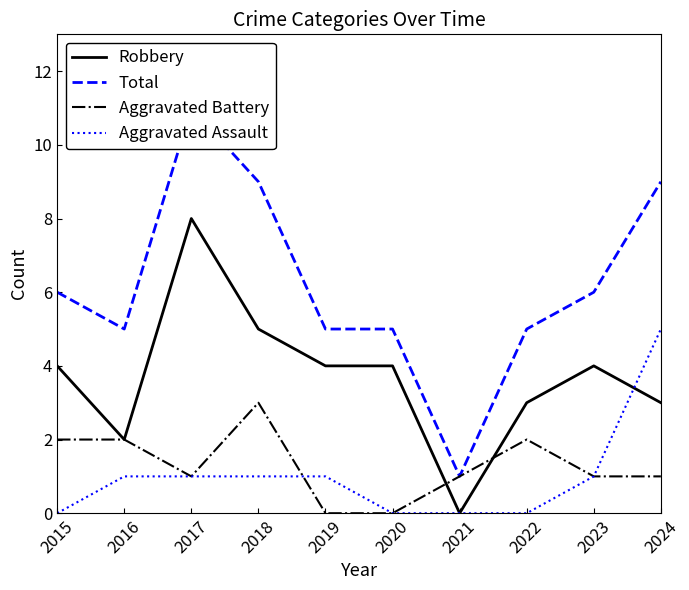

Which label corresponds to the smallest value in the chart?

2021